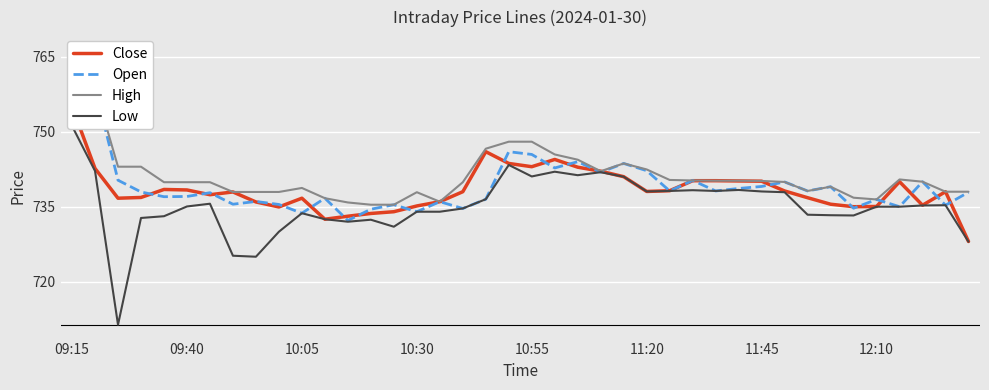

Rank the series at 9 from highest to lowest value.

High, Open, Close, Low